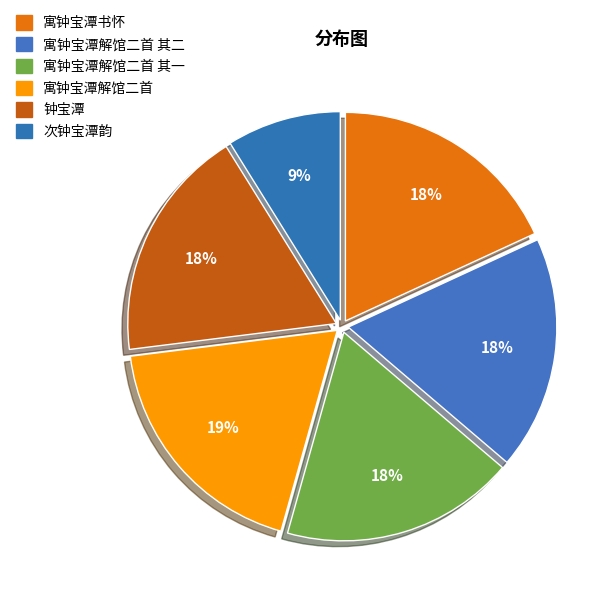

How many segments does this pie chart have?

6